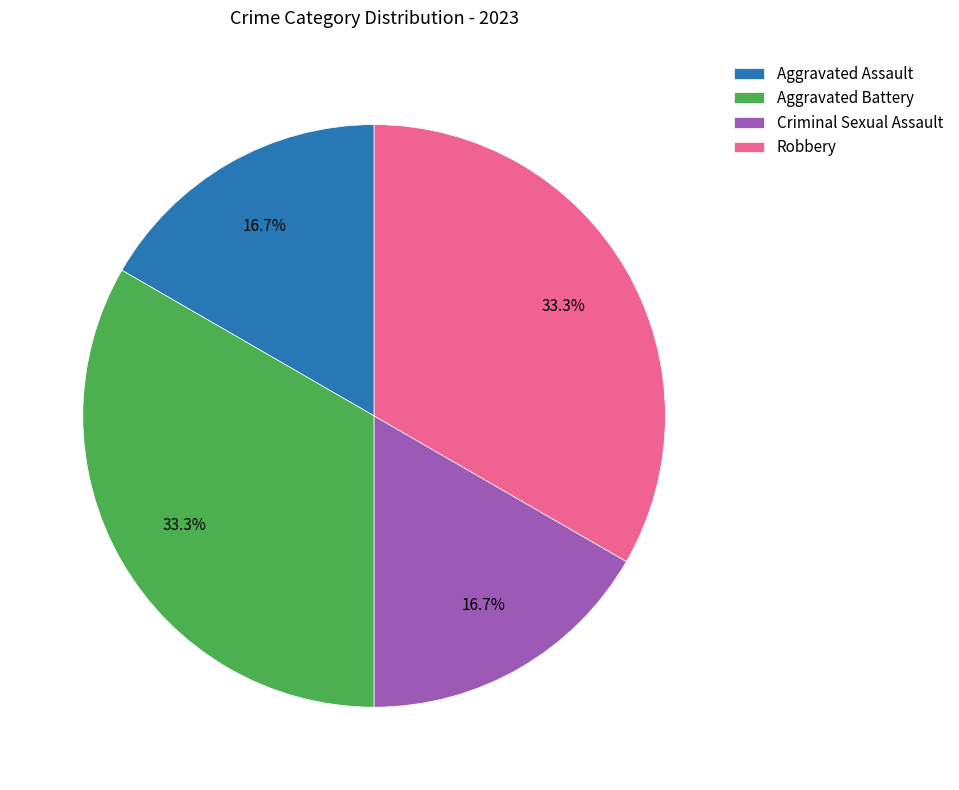

How many segments does this pie chart have?

4